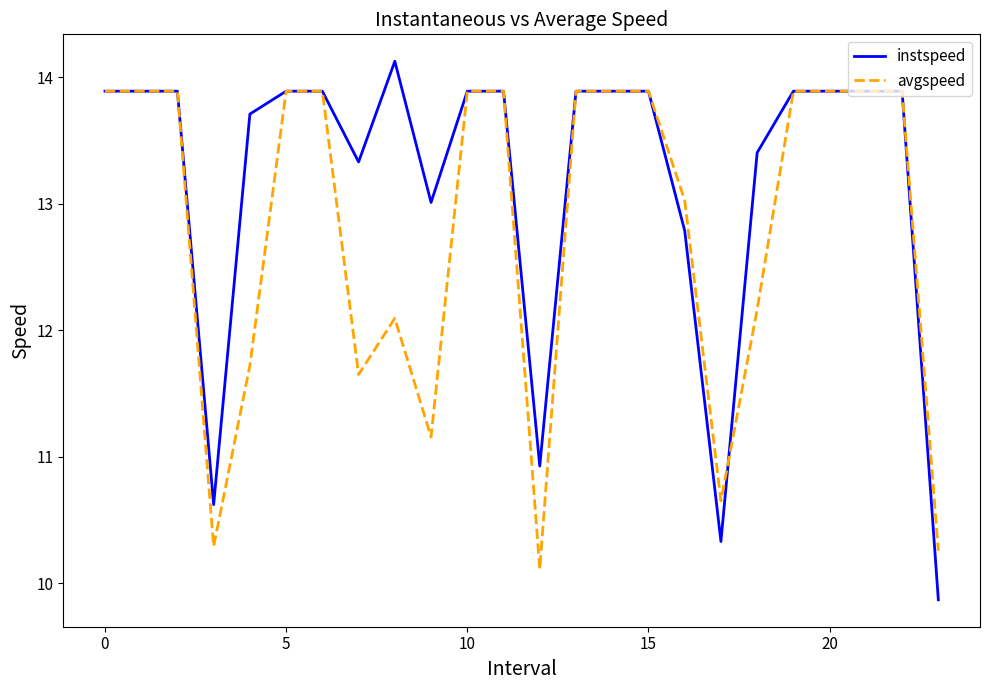

What is the minimum value shown in the chart?

9.9